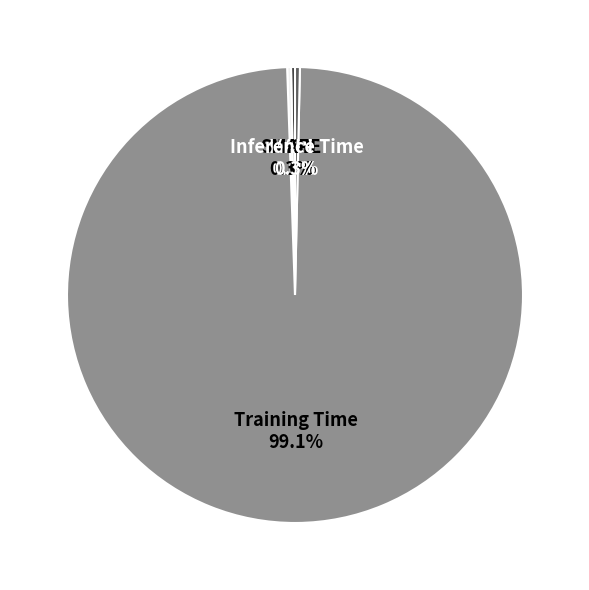

Which category has the biggest portion of the pie?

Training Time